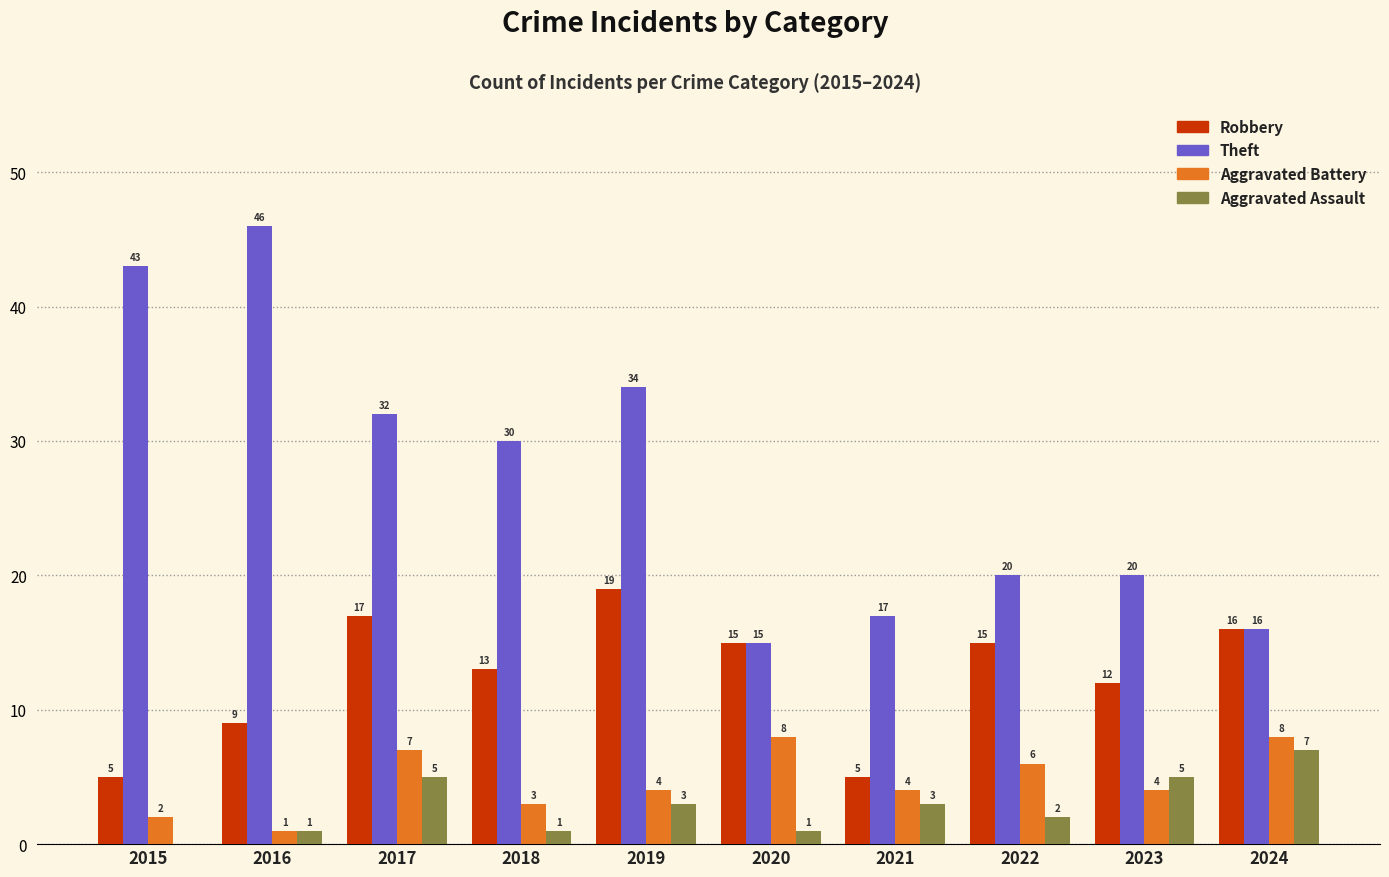

At which category is the sum across all series the highest?

2017